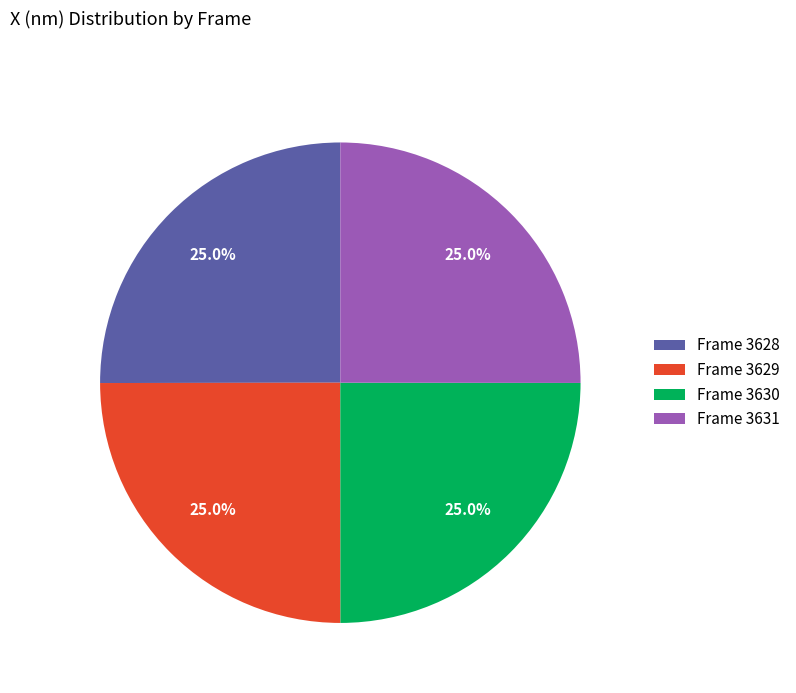

Is Frame 3630 the majority of the pie?

No